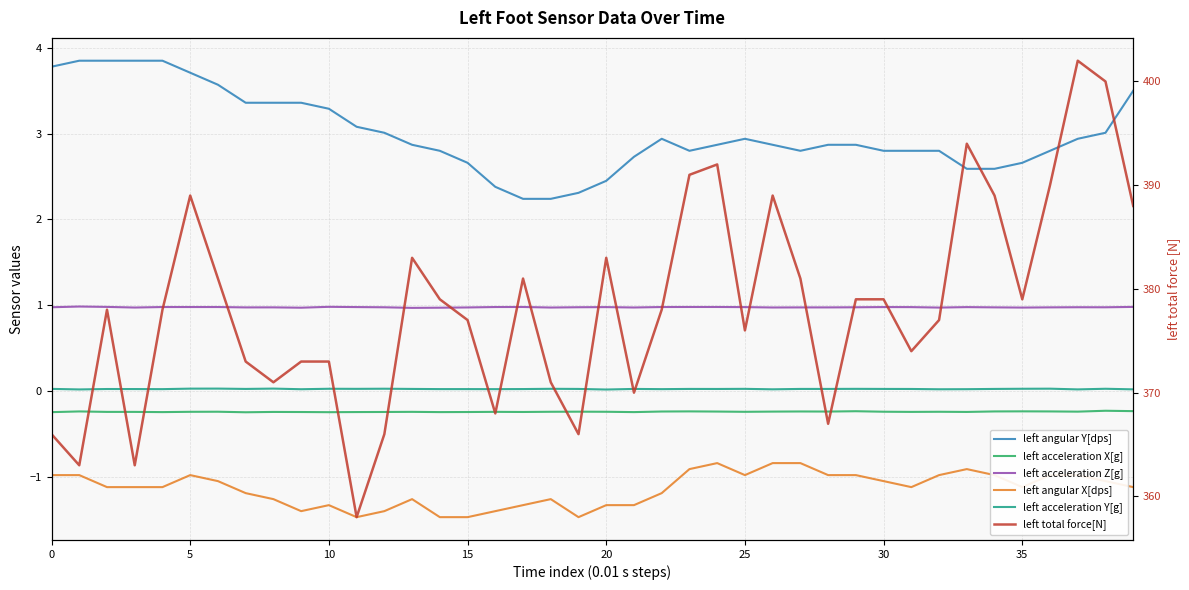

What is the average value of the left angular X[dps] series?

-1.1